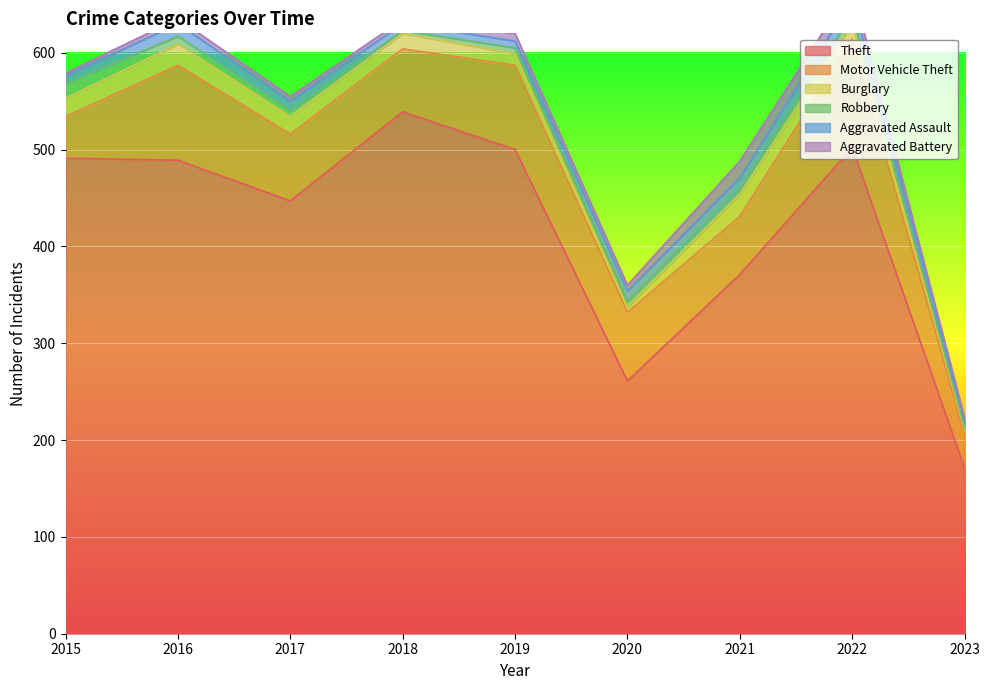

Reading left to right, list all the values displayed in this chart.

Theft: 2015=491	2016=489	2017=447	2018=539	2019=500	2020=261	2021=371	2022=502	2023=171
Motor Vehicle Theft: 2015=43	2016=98	2017=69	2018=65	2019=87	2020=71	2021=60	2022=112	2023=35
Burglary: 2015=19	2016=22	2017=18	2018=16	2019=12	2020=5	2021=23	2022=16	2023=4
Robbery: 2015=15	2016=8	2017=6	2018=3	2019=6	2020=6	2021=5	2022=10	2023=3
Aggravated Assault: 2015=8	2016=13	2017=10	2018=7	2019=7	2020=11	2021=12	2022=15	2023=6
Aggravated Battery: 2015=3	2016=5	2017=5	2018=4	2019=8	2020=6	2021=17	2022=13	2023=4